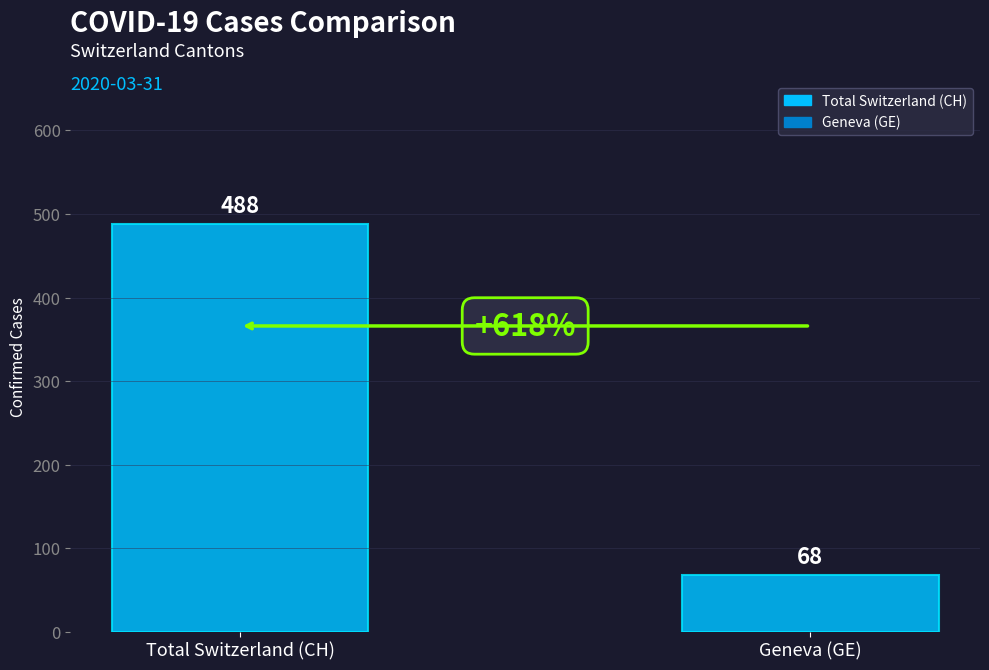

Reading left to right, transcribe all the data shown in this chart.

Total Switzerland (CH)=488	Geneva (GE)=68